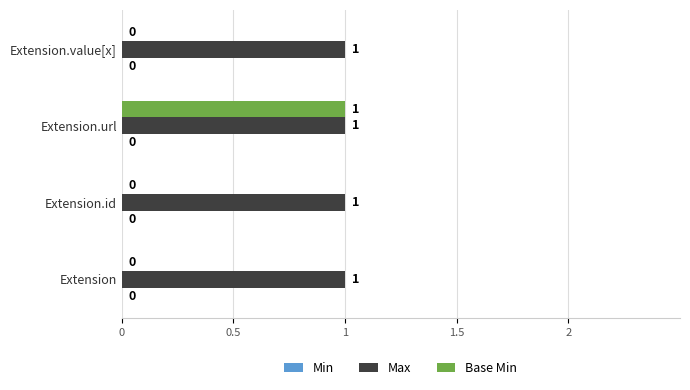

Between Extension.url and Extension.value[x], which series saw the biggest shift?

Base Min